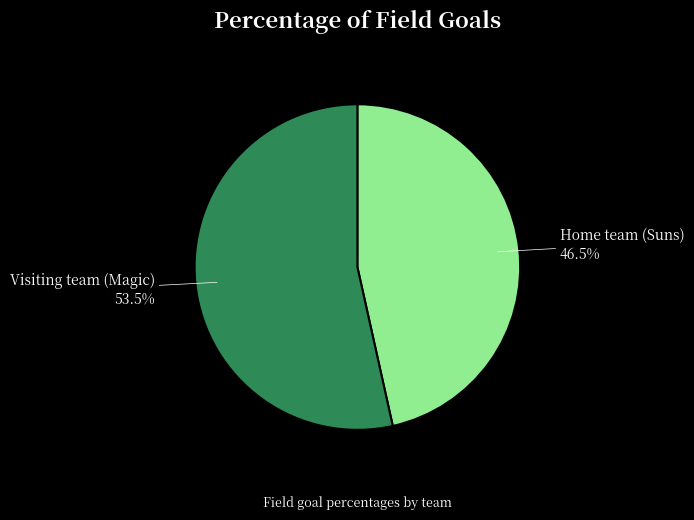

How many slices are in this pie chart?

2